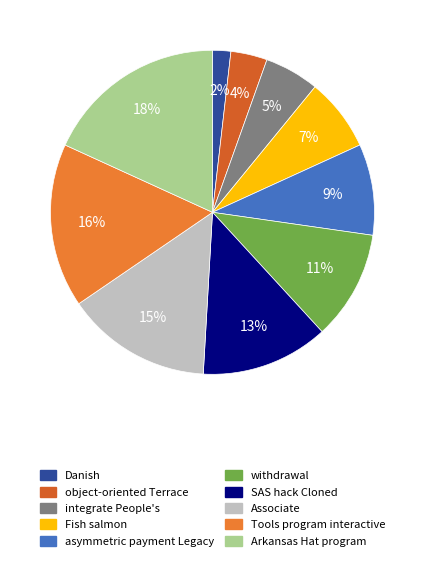

Which category has the biggest portion of the pie?

Arkansas Hat program